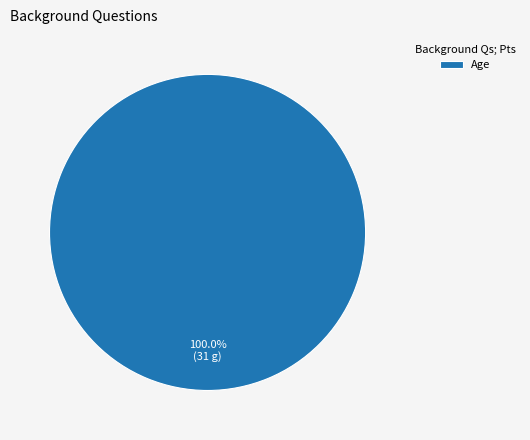

Rank the categories by value from lowest to highest.

Age